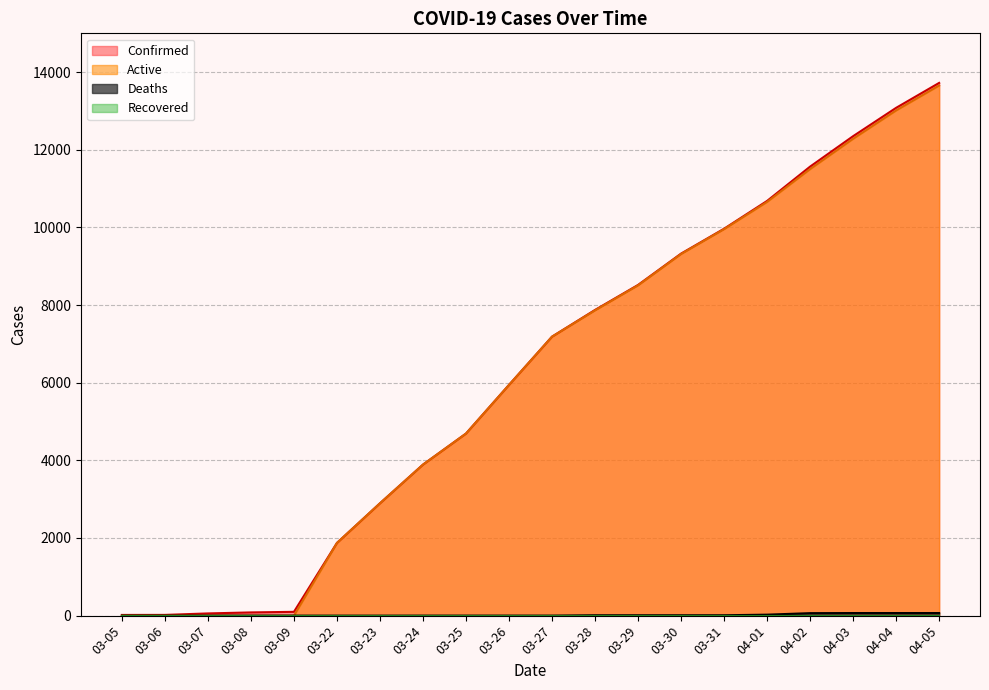

What is the sum of the Active values at 03-05 and 03-24?

3890